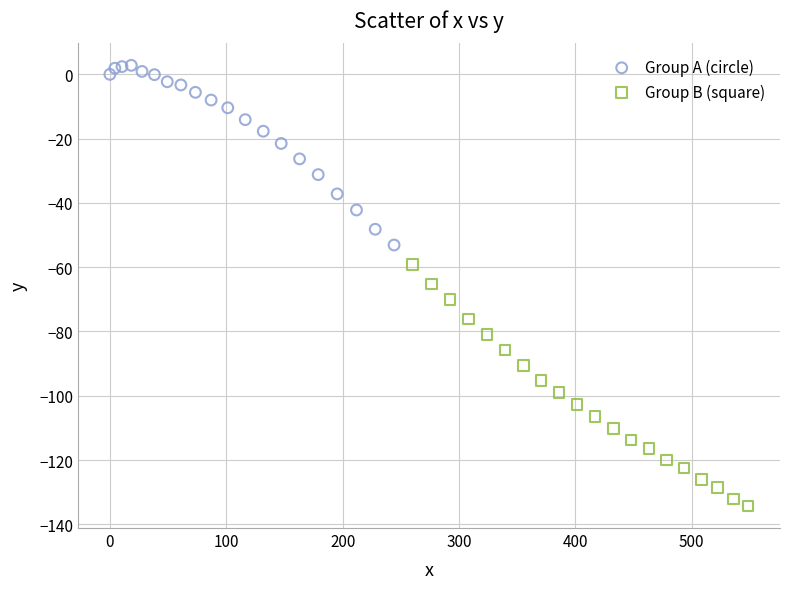

Which series has the largest Y range (max minus min)?

Group B (square)